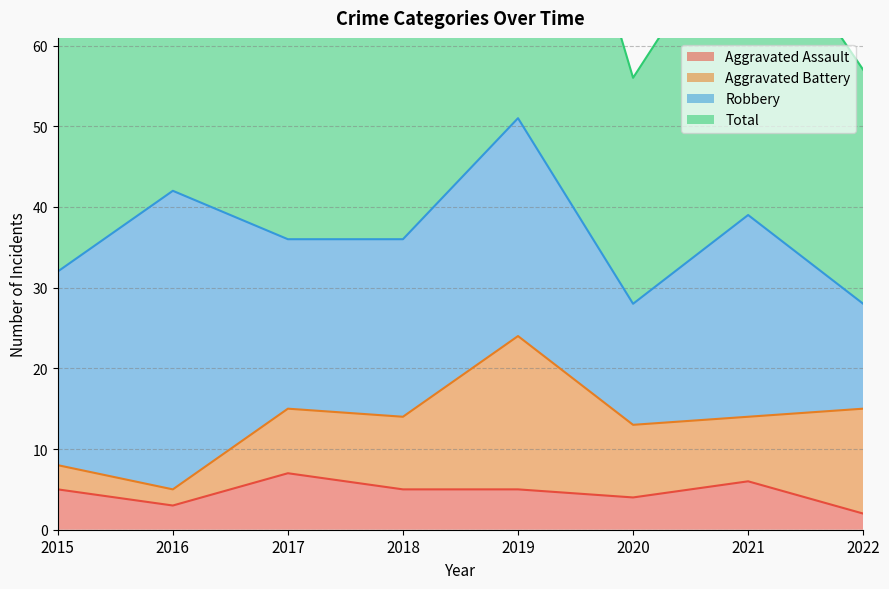

Is it true that Aggravated Assault equals 3 at 2016?

True